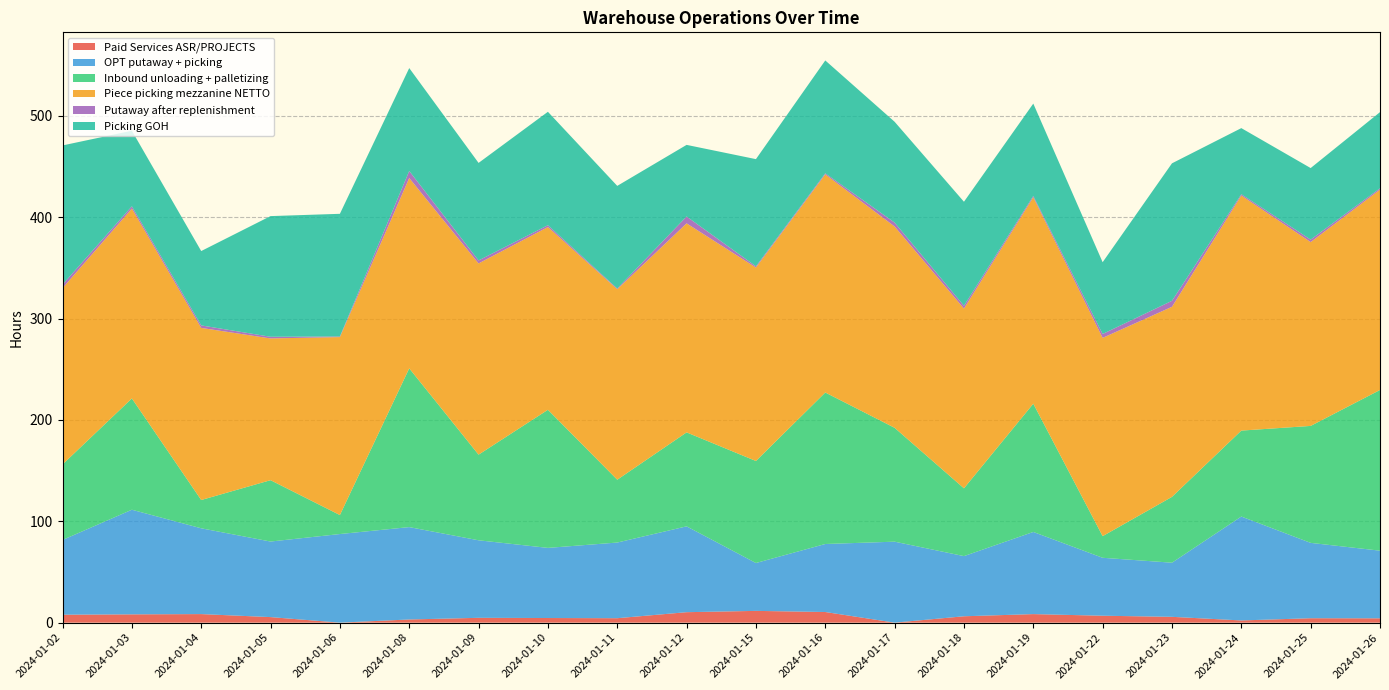

How many values in the OPT putaway + picking series exceed 74?

12